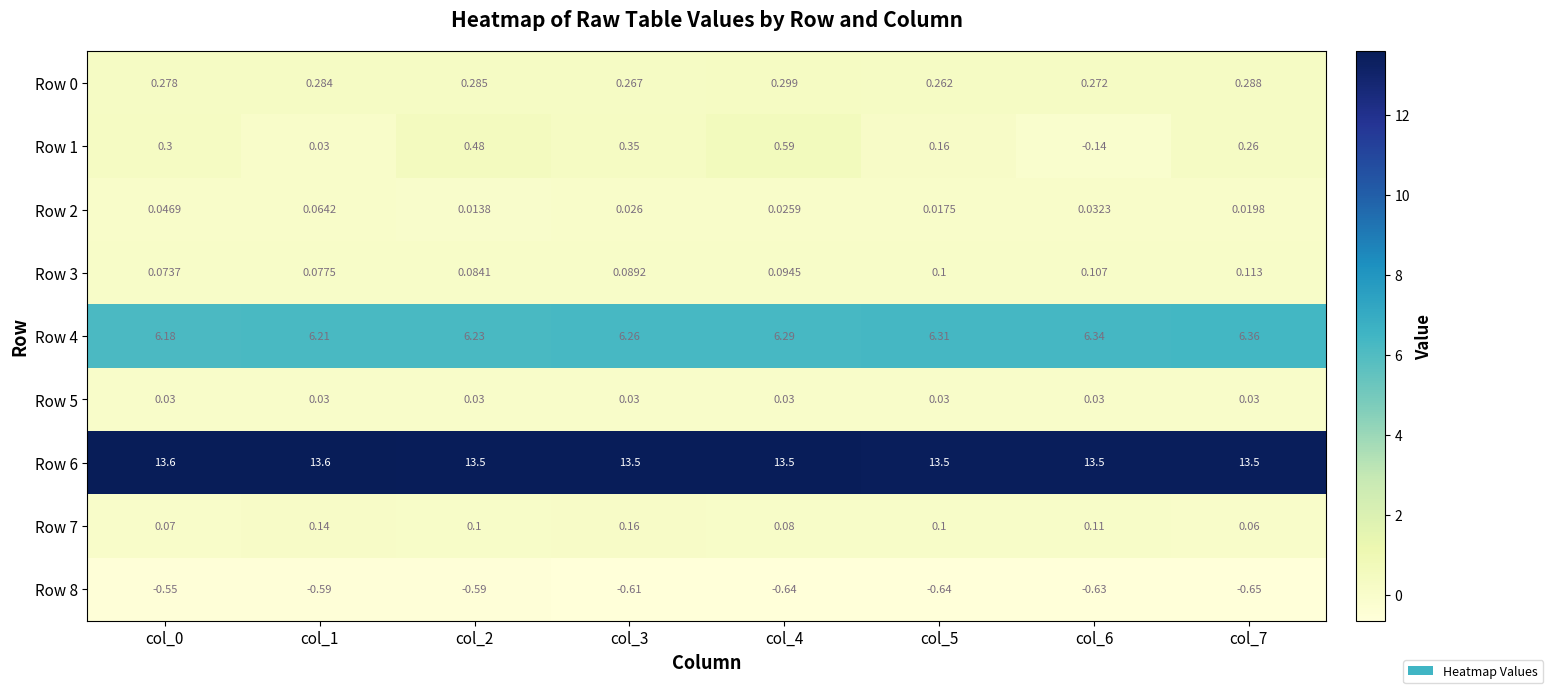

Rank the series by their maximum value, from highest to lowest.

Row 6, Row 4, Row 1, Row 0, Row 7, Row 3, Row 2, Row 5, Row 8